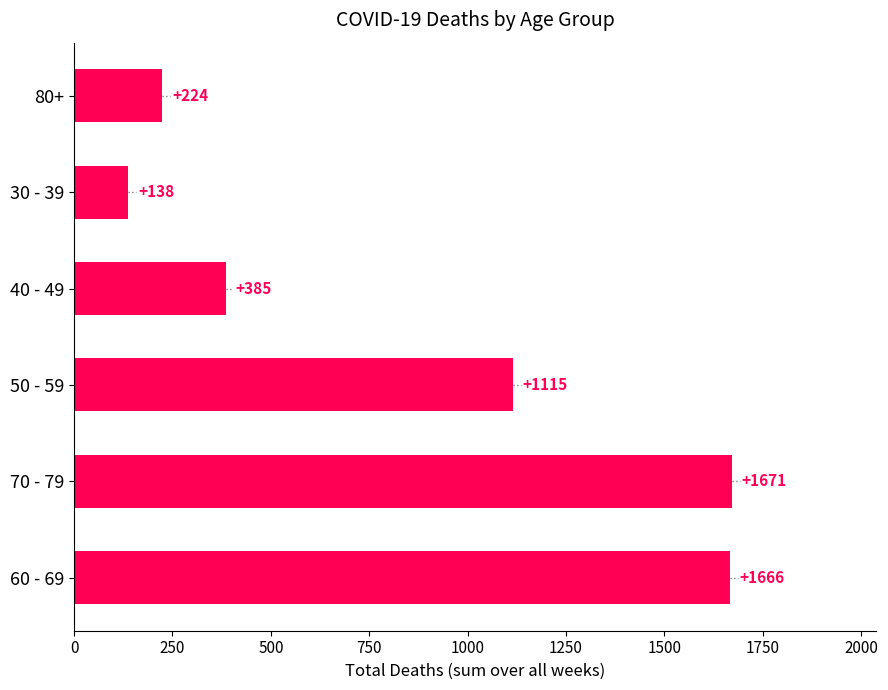

Rank the categories by value from highest to lowest.

70 - 79, 60 - 69, 50 - 59, 40 - 49, 80+, 30 - 39